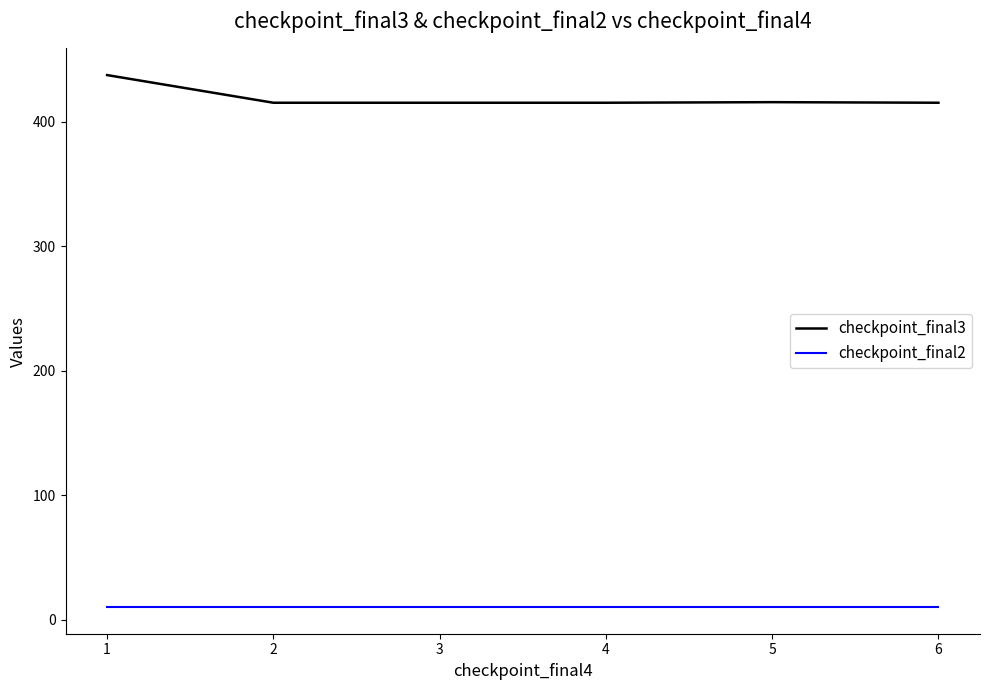

At 4, list the series in order from largest to smallest.

checkpoint_final3, checkpoint_final2